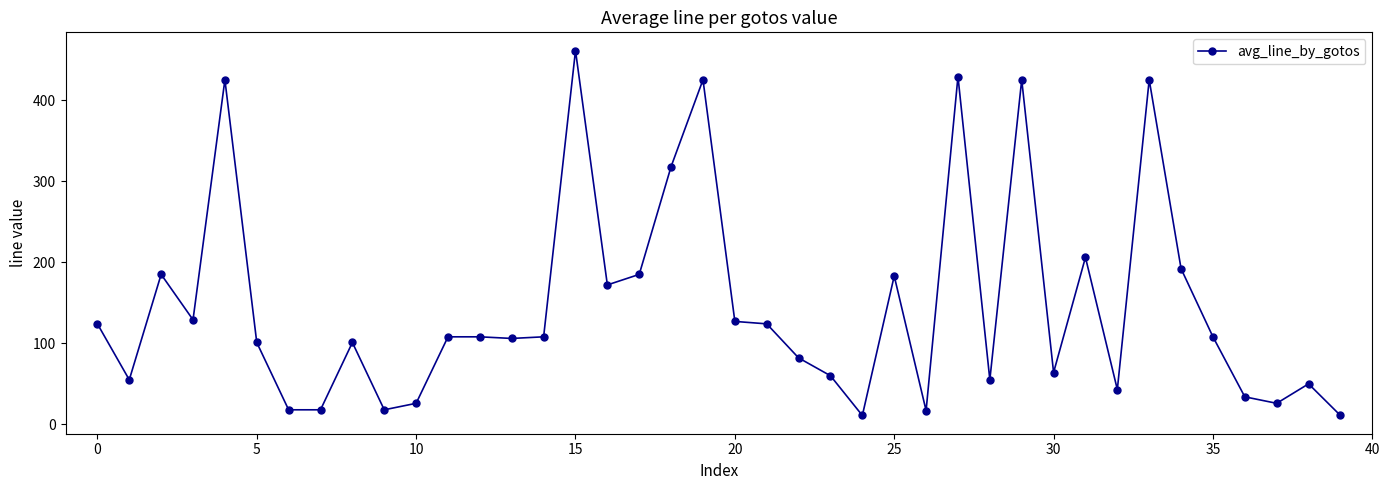

Does the chart display data point markers on the line(s)?

Yes